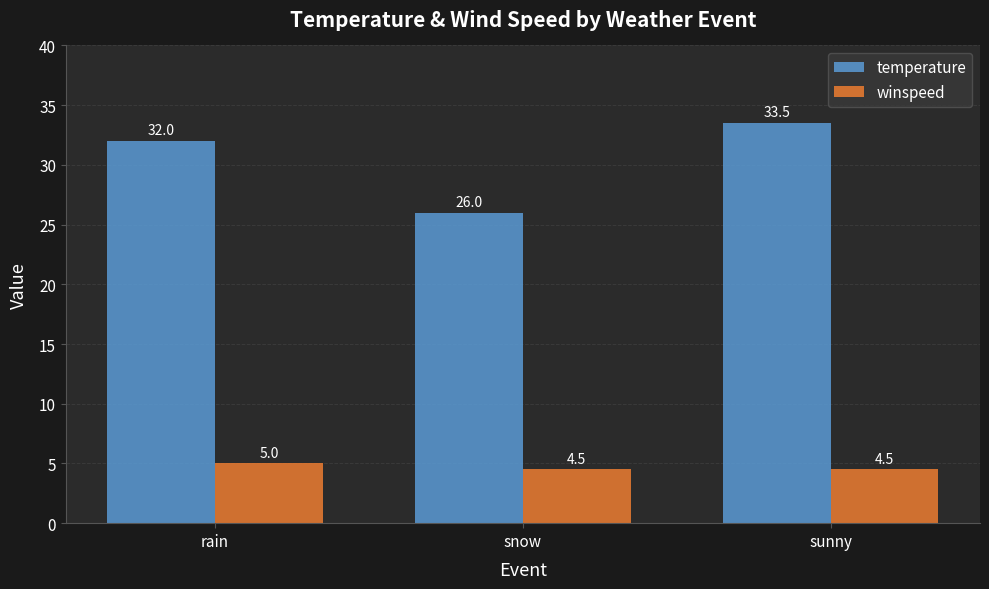

At which category is the sum across all series the highest?

sunny